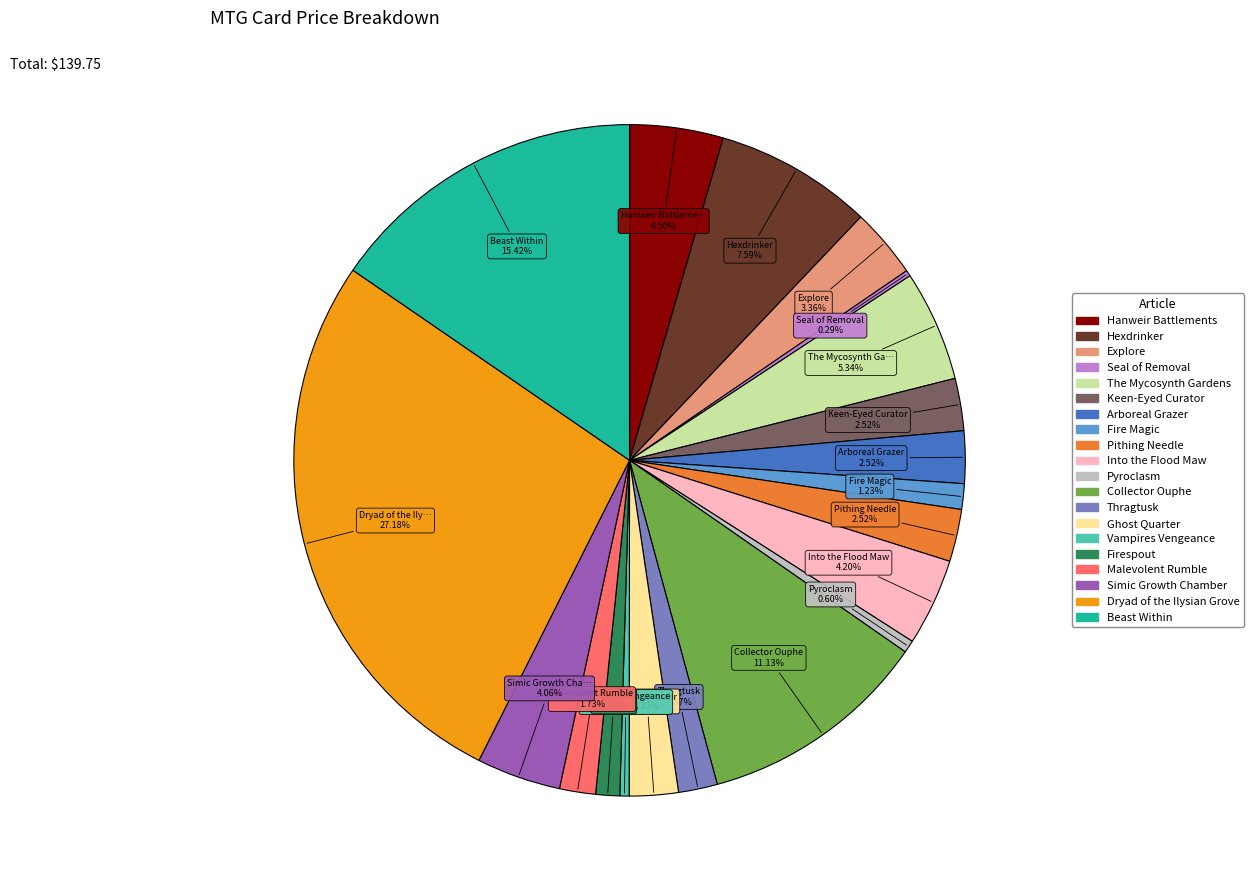

To the nearest percent, what is the average slice percentage?

5%